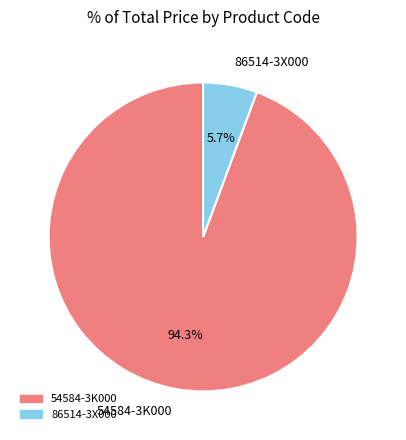

Which category has the smallest portion of the pie?

86514-3X000